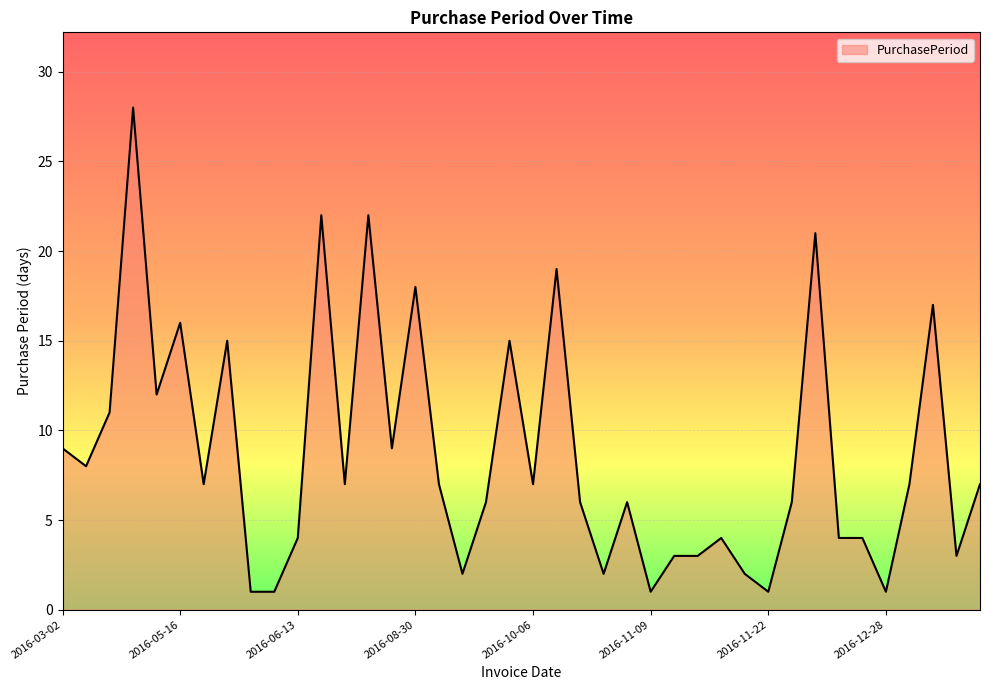

How many lines are shown in the chart?

1